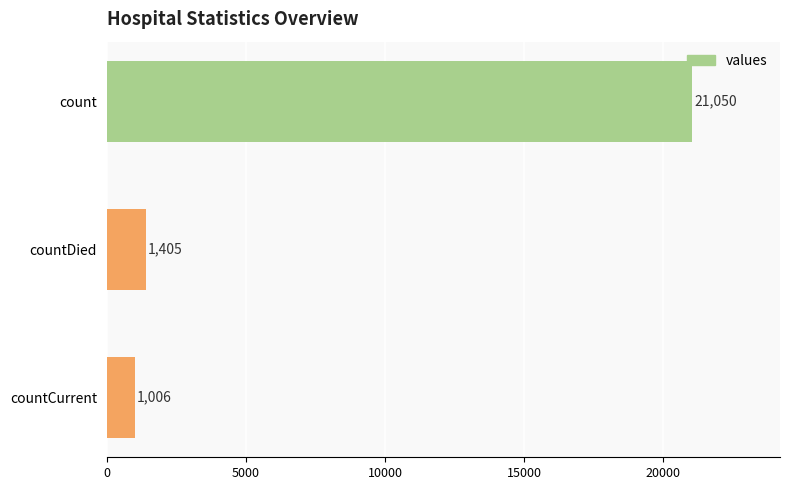

Rank the categories by value from highest to lowest.

count, countDied, countCurrent